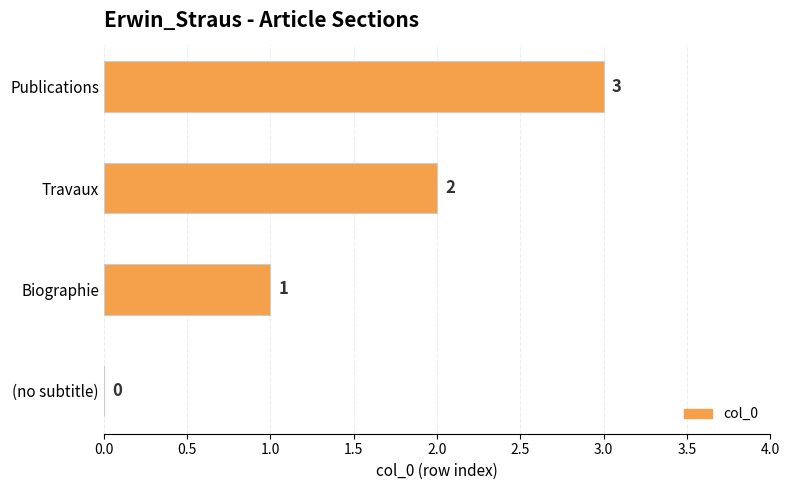

How many values are above zero?

3